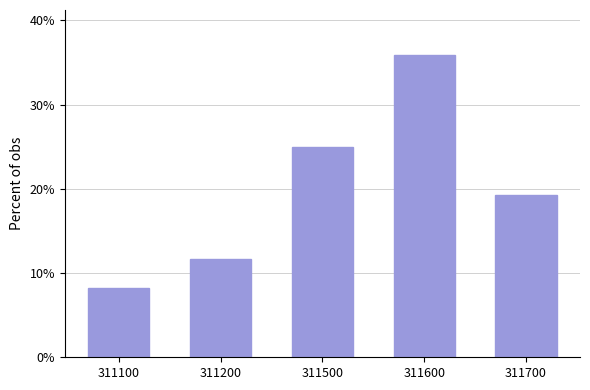

What is the difference between the maximum and minimum values?

27.6